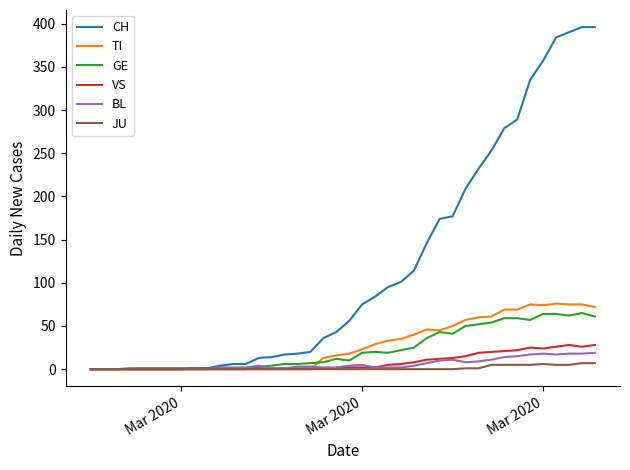

Which series has the largest total across all categories?

CH